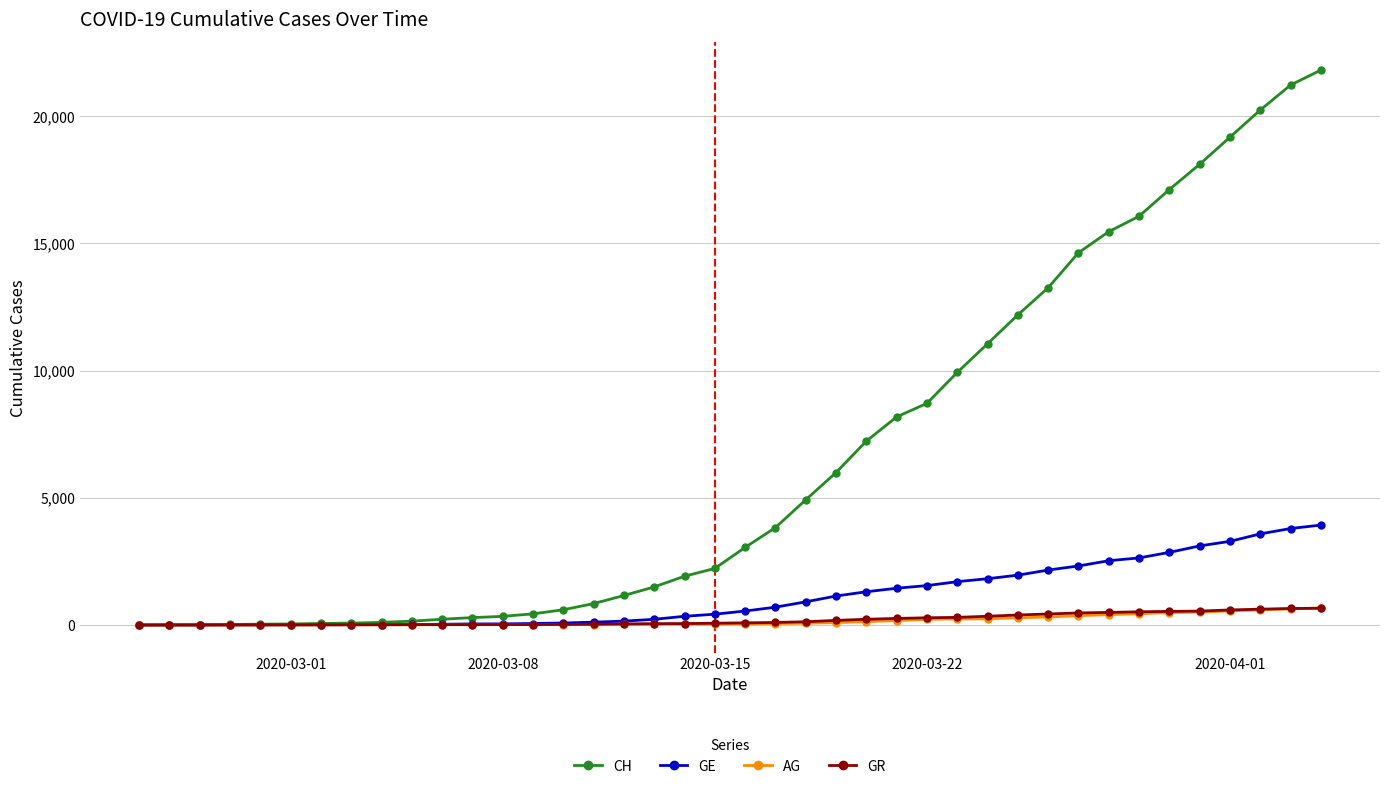

What is the highest value of the CH series?

21812